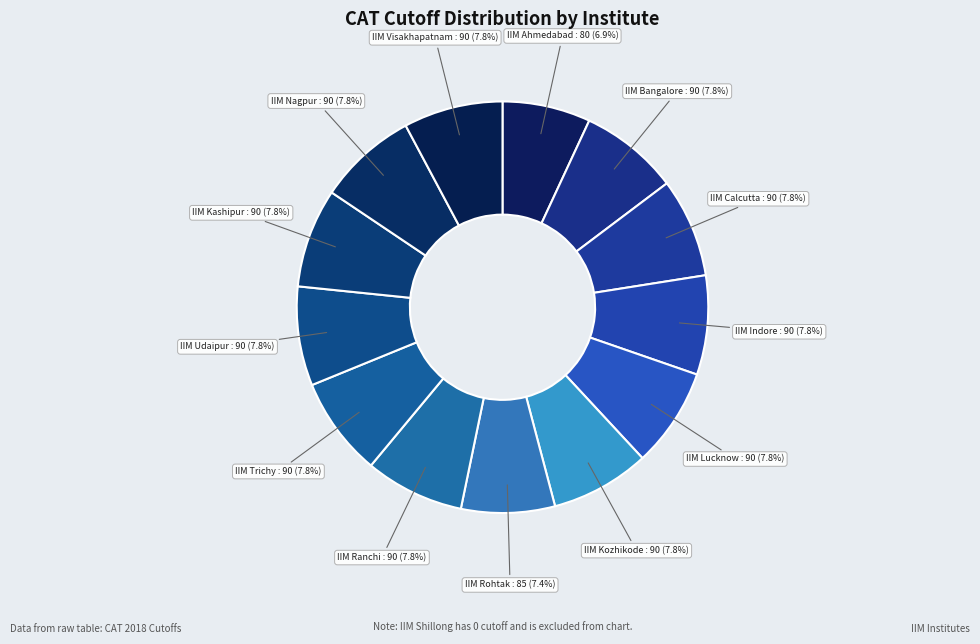

How many slices are in this pie chart?

13